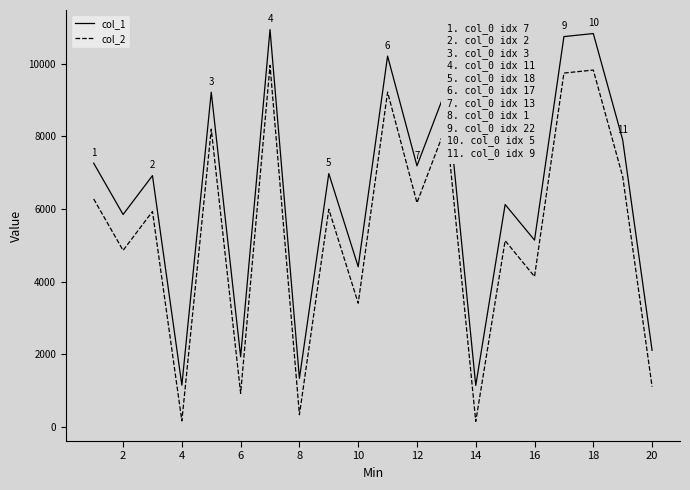

What is the maximum value for col_1?

10937